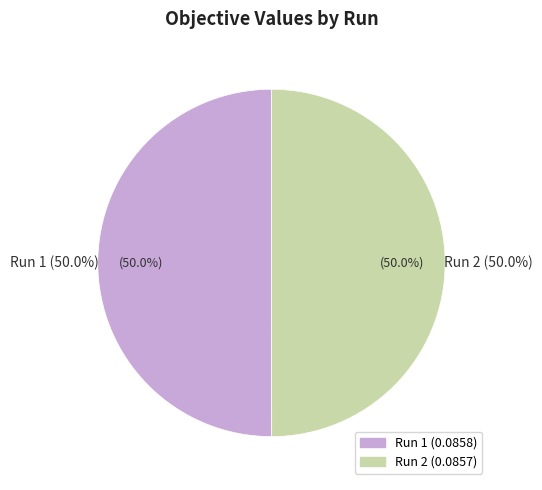

Count the number of slices in the pie.

2